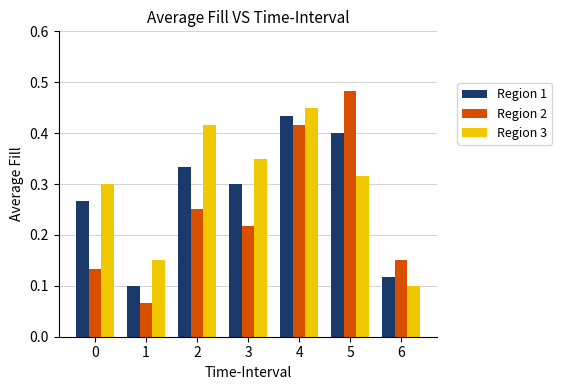

At which category is the sum across all series the highest?

4